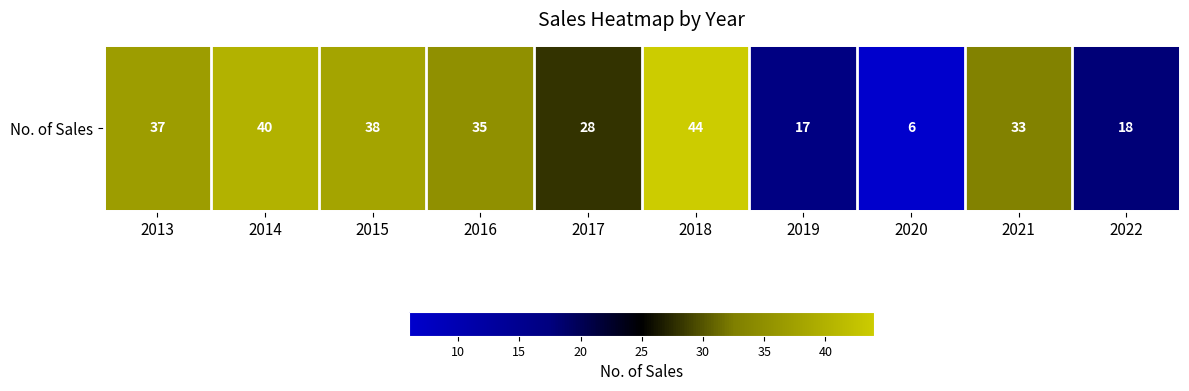

True or false: the data shows 59 at 2018.

False